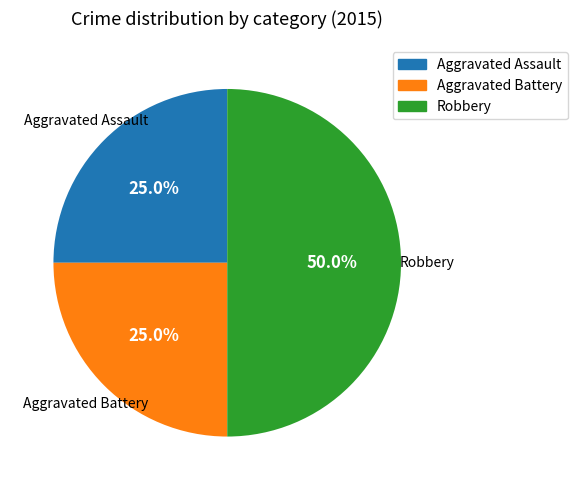

To the nearest percent, what percentage of the pie is Aggravated Battery?

25%